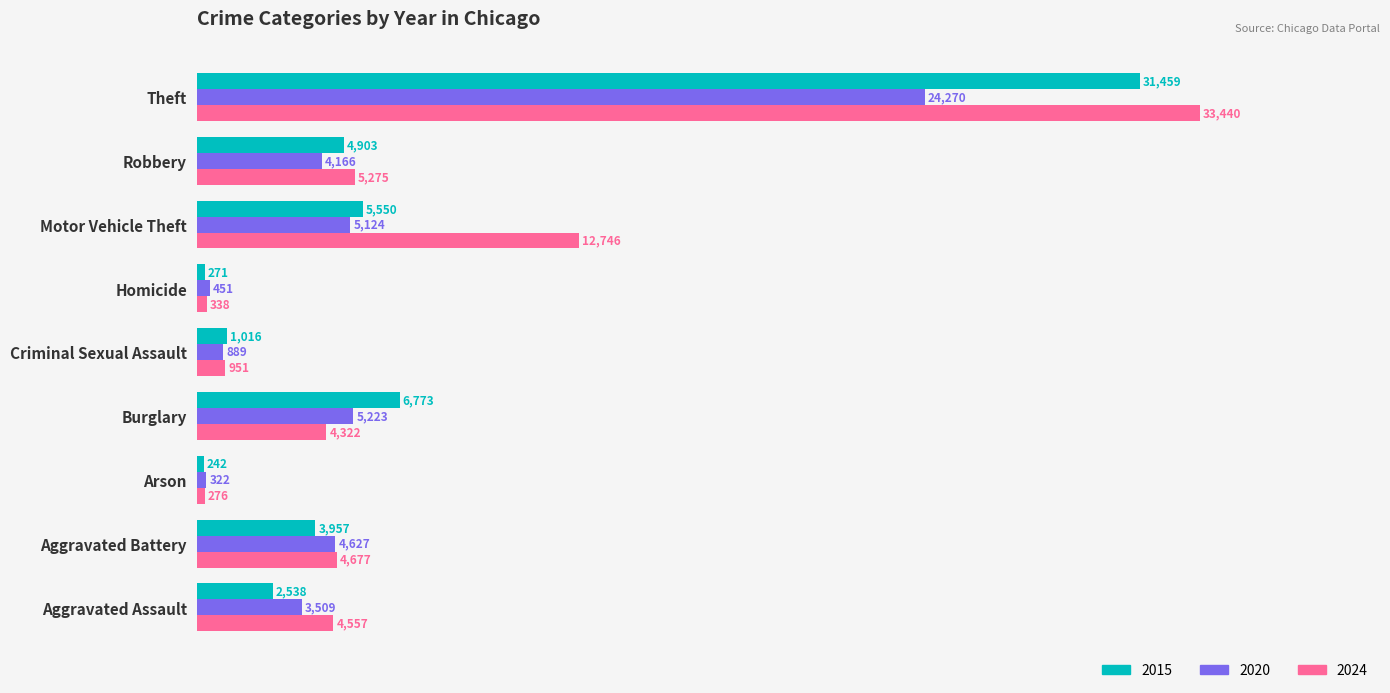

What is the difference between the maximum and minimum values in the 2015 series?

31217